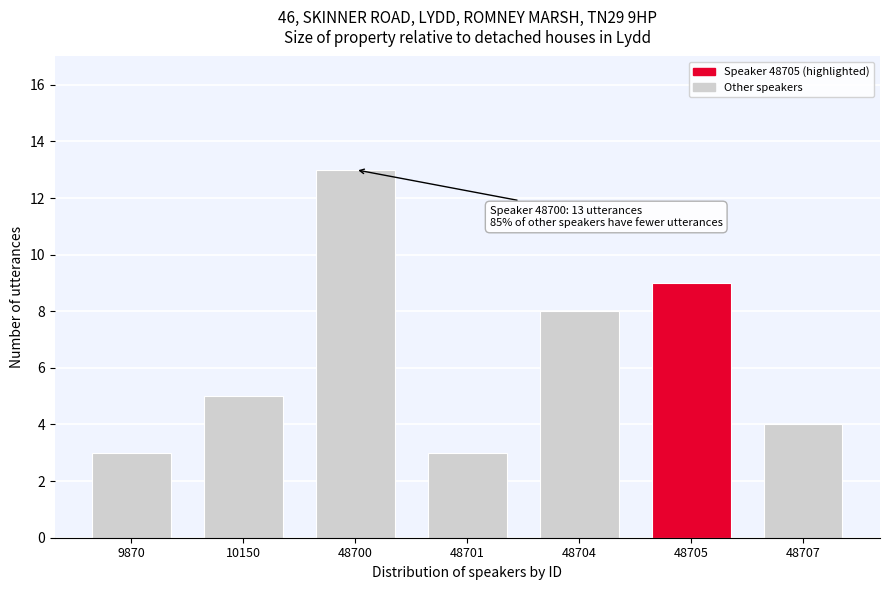

Reading left to right, extract all data points from this chart.

3	5	13	3	8	9	4